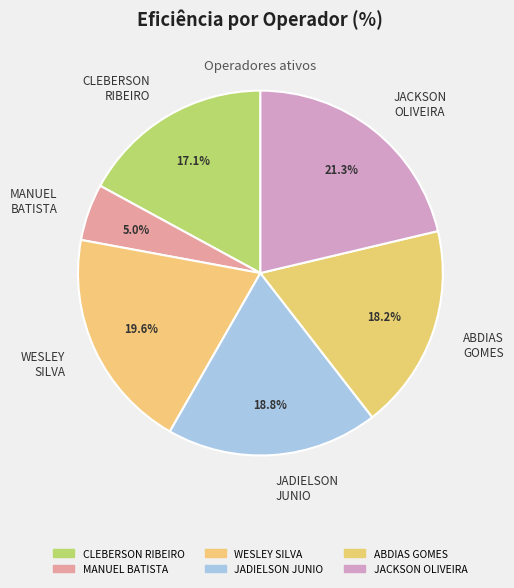

What portion of the pie excludes MANUEL BATISTA?

95.0%